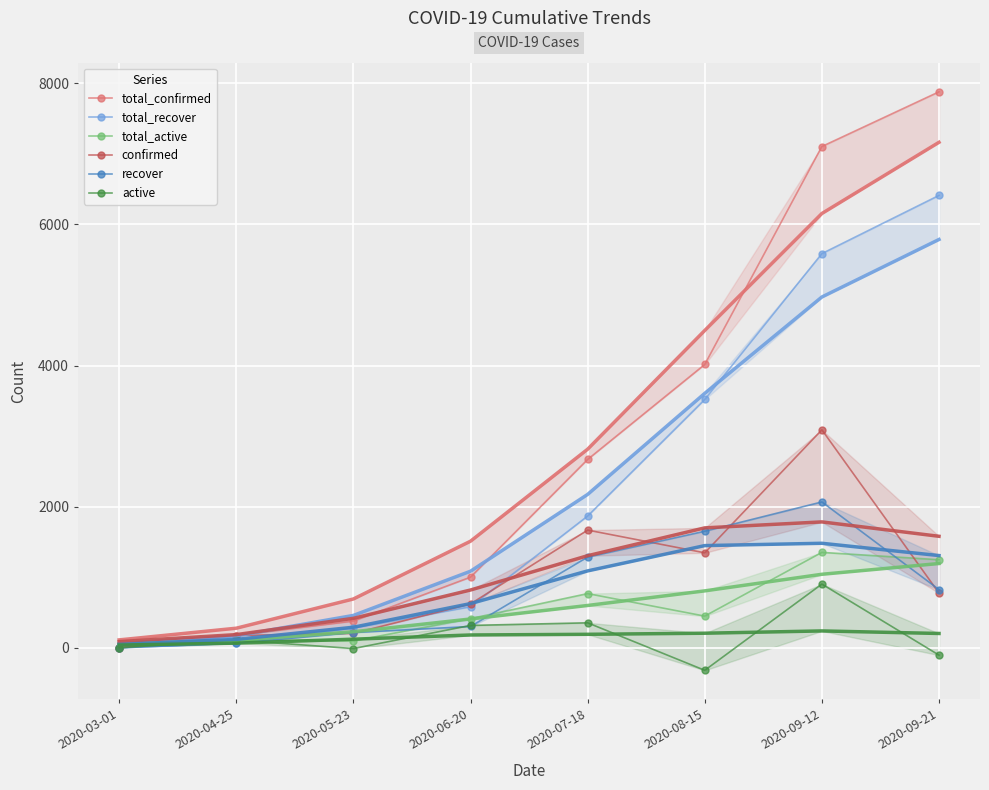

What is the difference between the second highest and second lowest values in the total_recover series?

5522